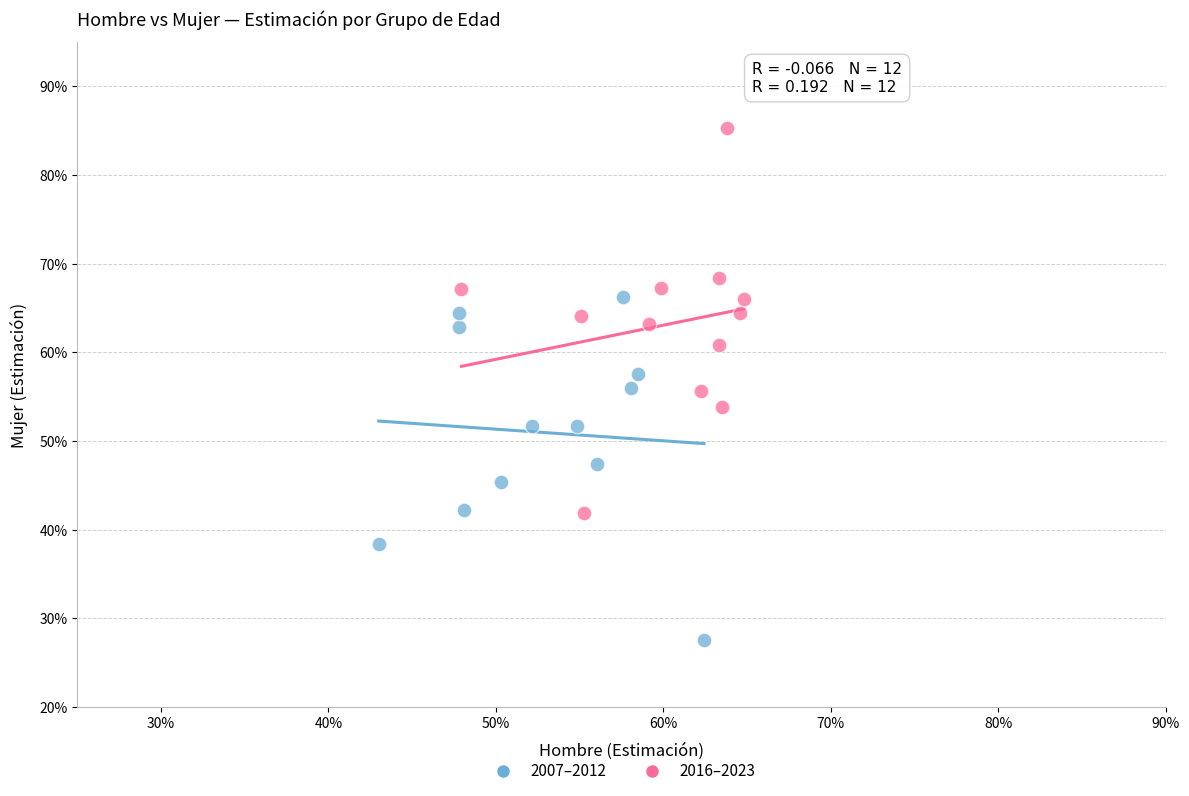

Which series reaches the maximum Y coordinate?

2016–2023